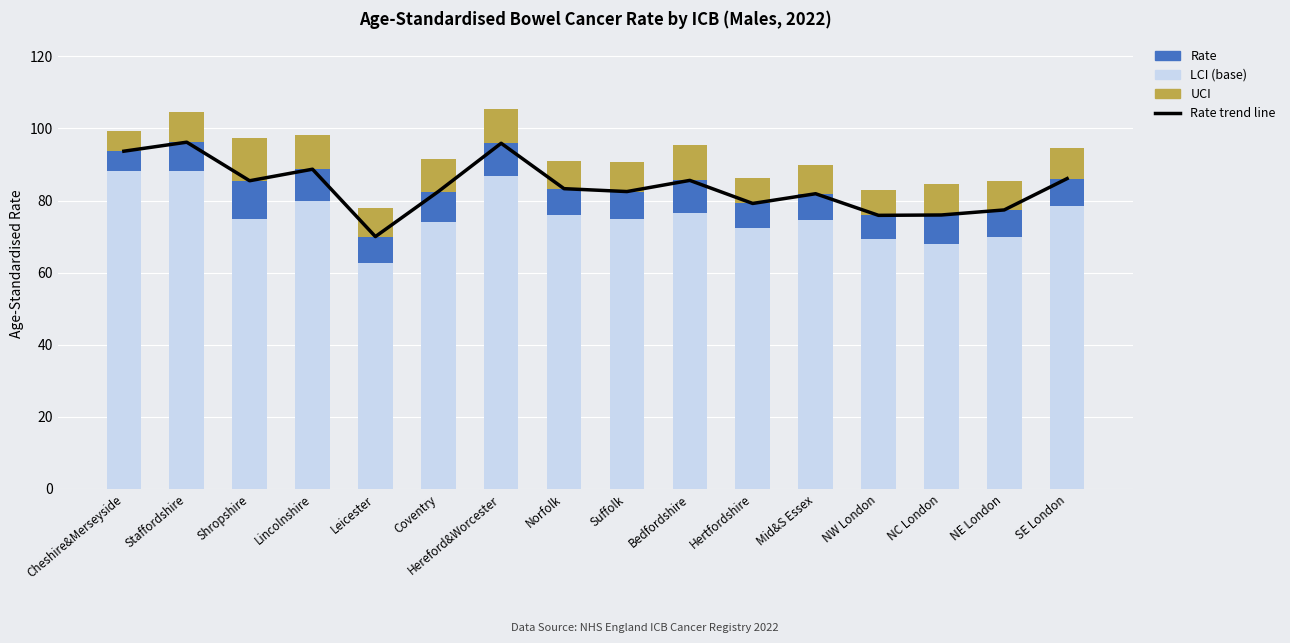

What is the difference between the Rate trend line values at NW London and Lincolnshire?

12.8